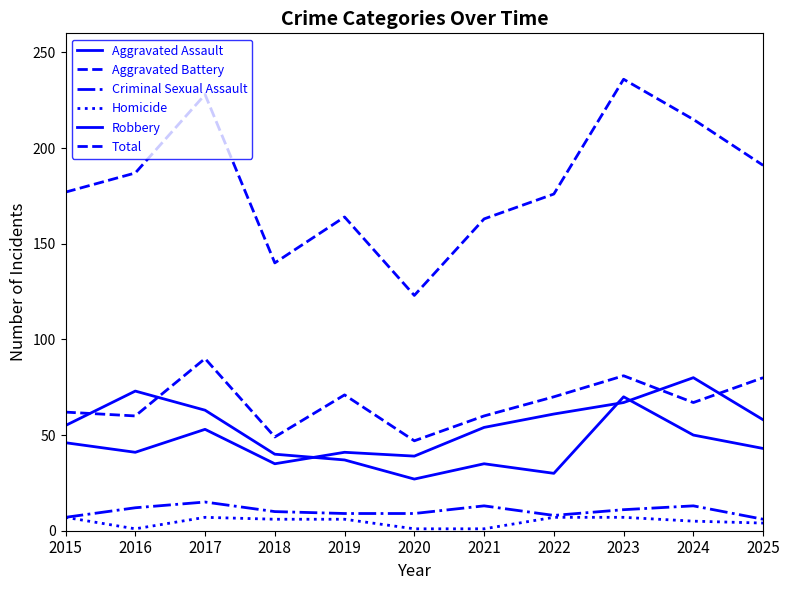

Does the chart have visible grid lines?

No